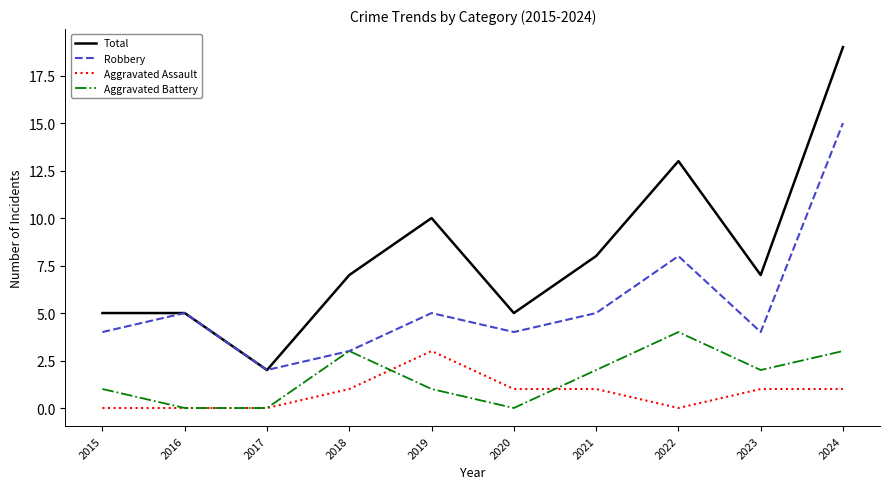

Count the number of categories in the chart.

10